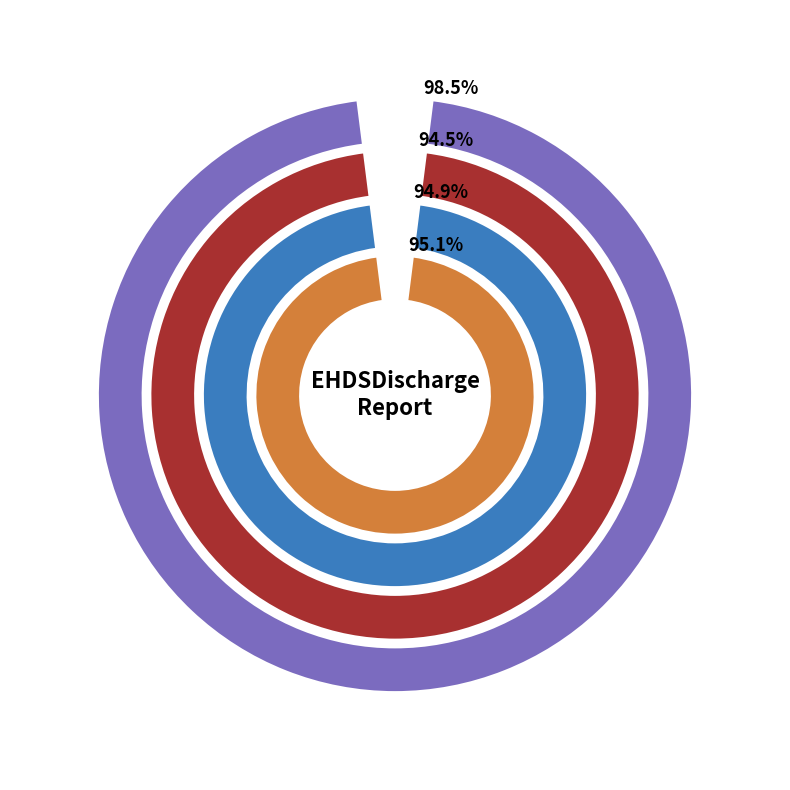

Is there any slice that represents more than half of the pie?

No